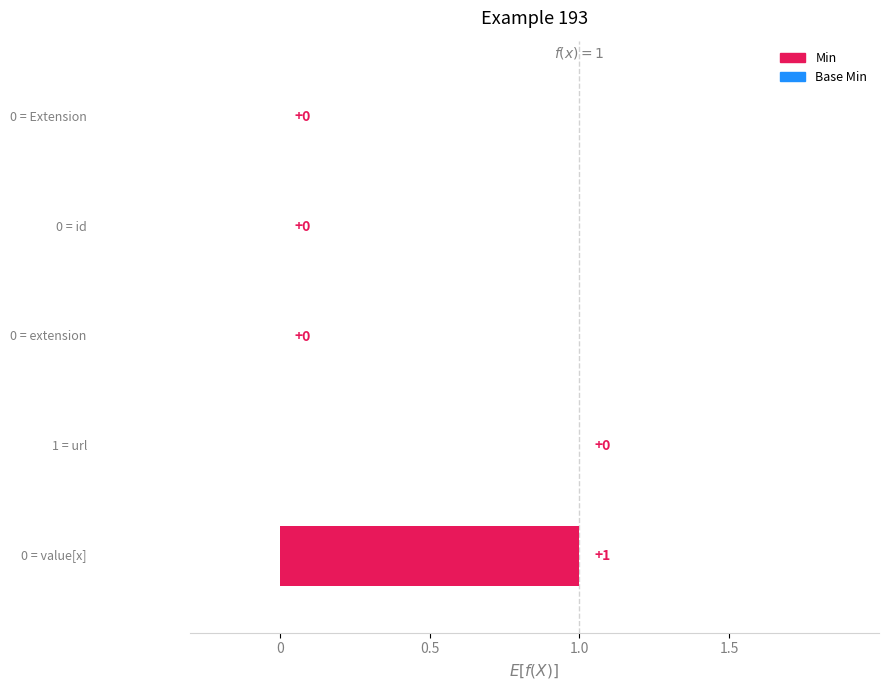

Which label corresponds to the smallest value in the chart?

Extension